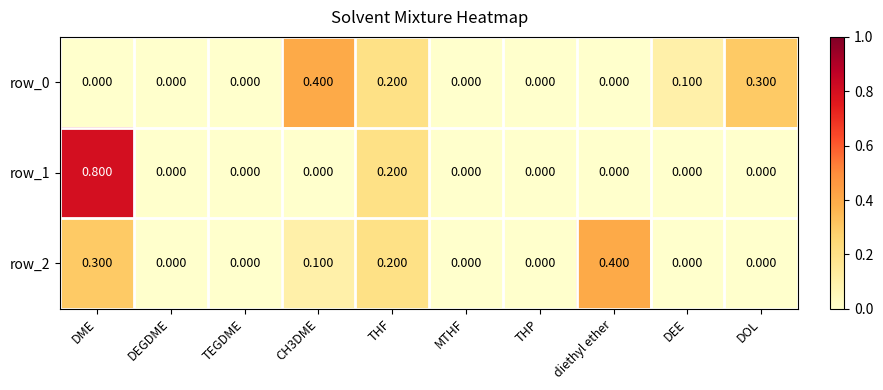

Reading left to right, what are all the values shown in this chart?

row_0: DME=0.0	DEGDME=0.0	TEGDME=0.0	CH3DME=0.4	THF=0.2	MTHF=0.0	THP=0.0	diethyl ether=0.0	DEE=0.1	DOL=0.3
row_1: DME=0.8	DEGDME=0.0	TEGDME=0.0	CH3DME=0.0	THF=0.2	MTHF=0.0	THP=0.0	diethyl ether=0.0	DEE=0.0	DOL=0.0
row_2: DME=0.3	DEGDME=0.0	TEGDME=0.0	CH3DME=0.1	THF=0.2	MTHF=0.0	THP=0.0	diethyl ether=0.4	DEE=0.0	DOL=0.0